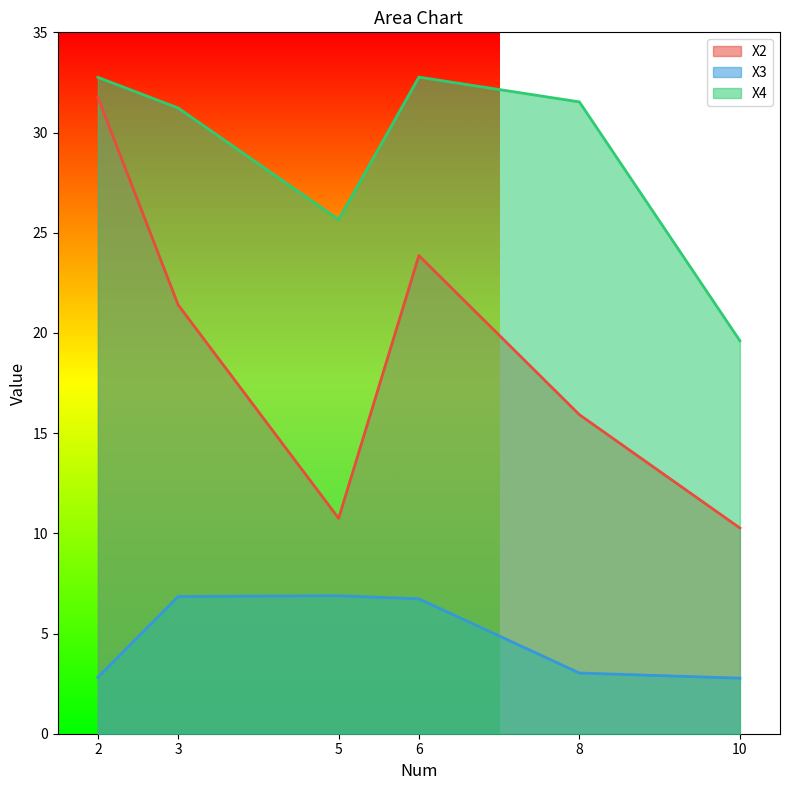

Which has a higher value, 10 or 8?

8